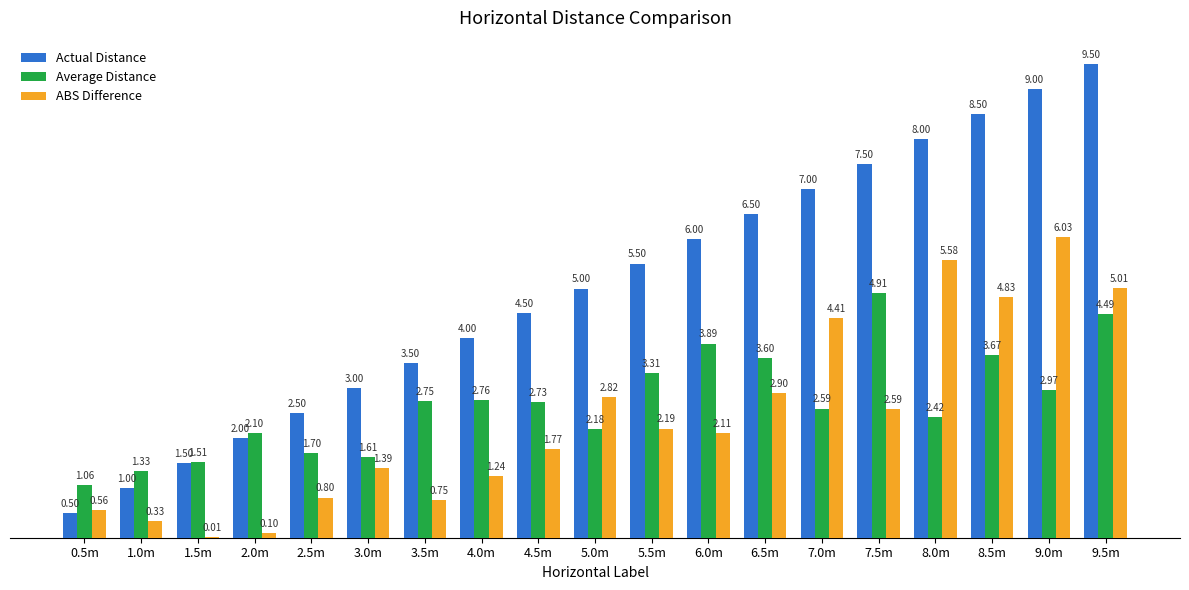

At which label does ABS Difference reach its peak?

9.0m